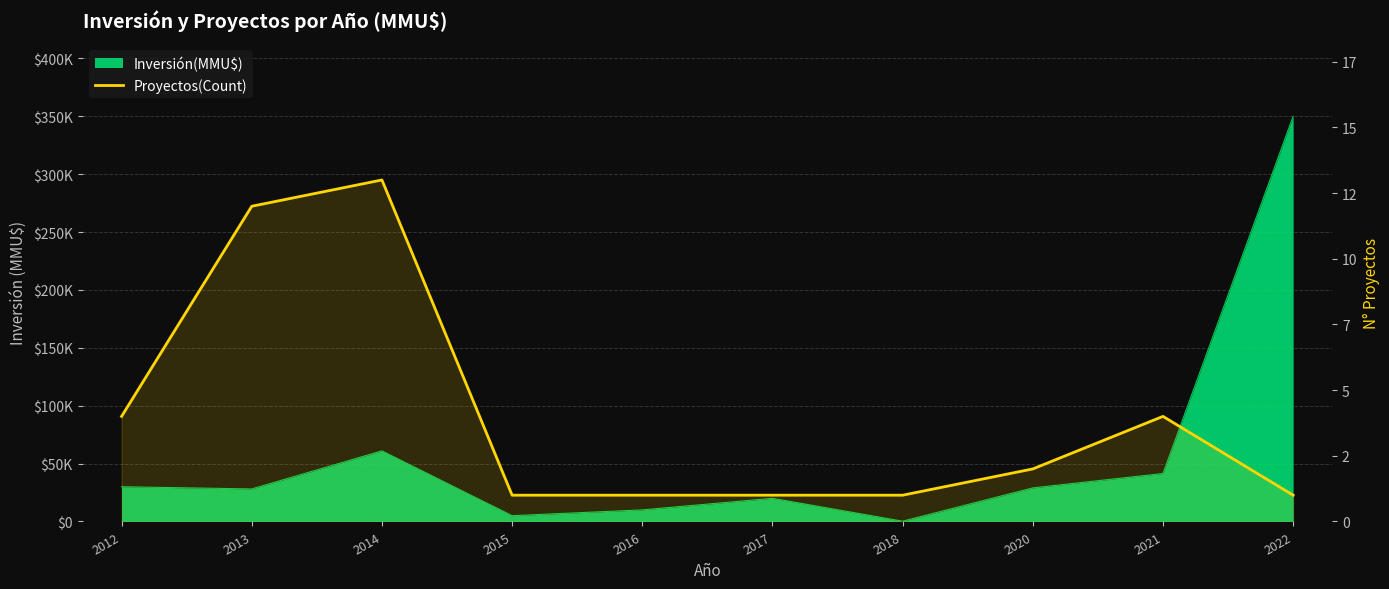

What is the smallest value displayed?

1